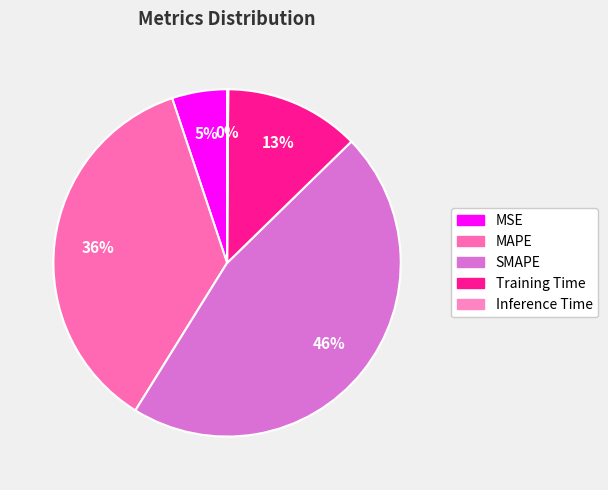

To the nearest percent, what is the combined percentage of MAPE and Inference Time?

36%